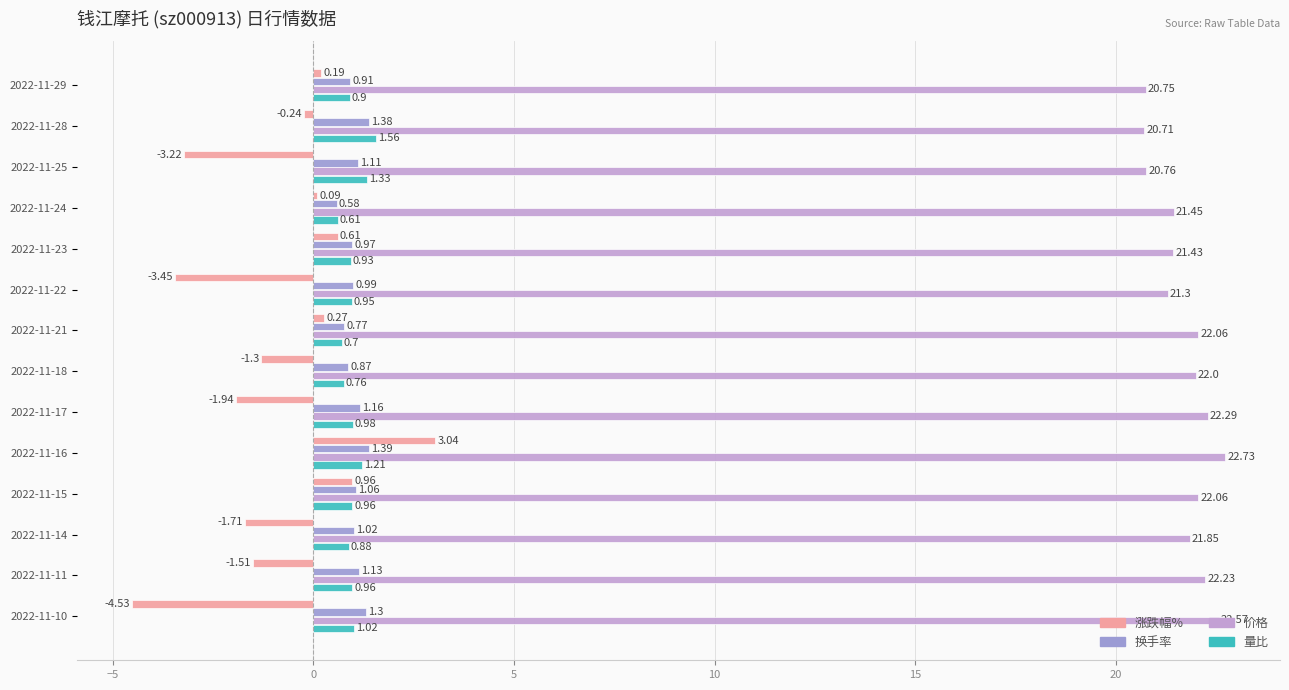

What is the difference between the maximum and minimum values in the 涨跌幅% series?

7.6